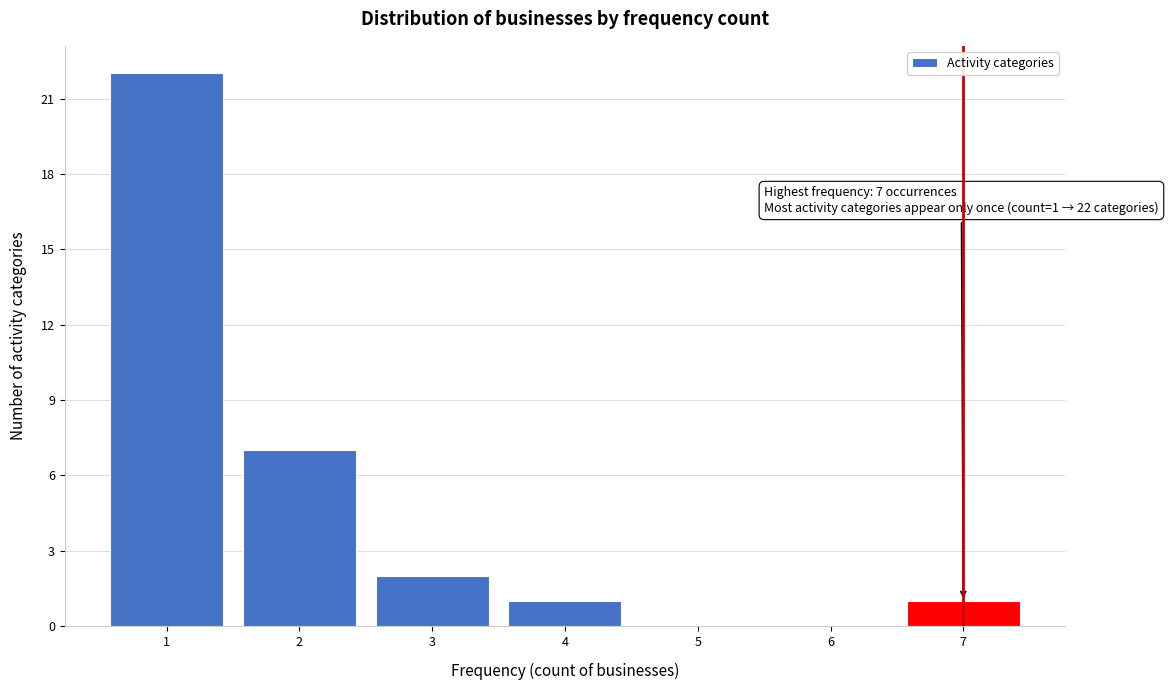

Over which range of the x-axis is the bar tallest?

0.5 to 1.5